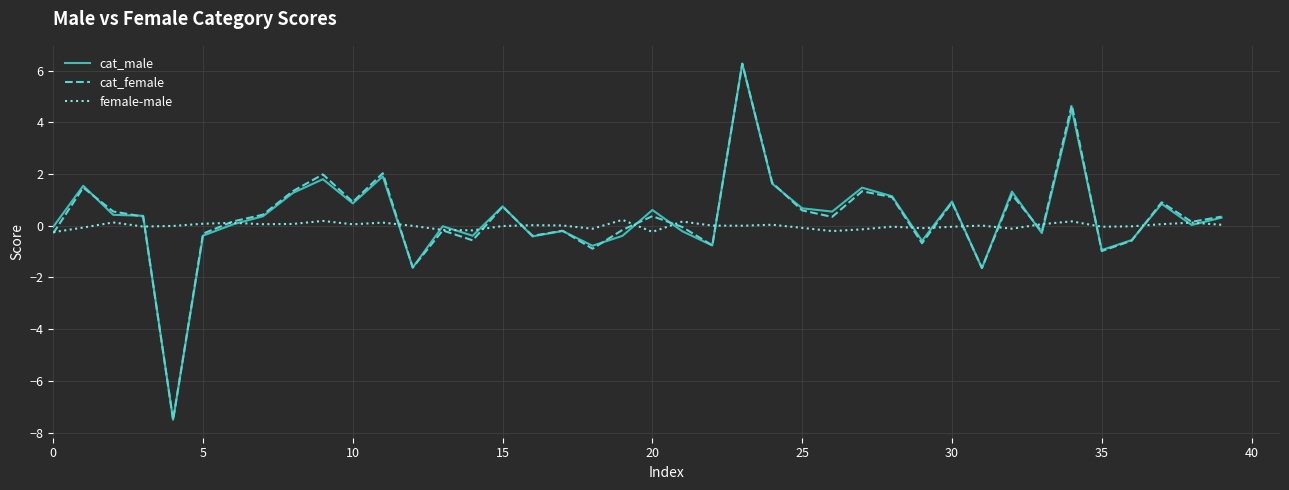

Which series has the largest range (max minus min)?

cat_female